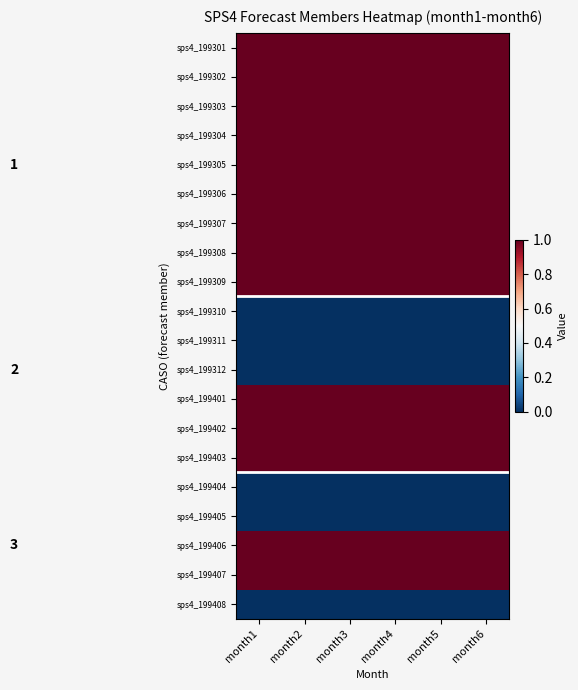

What is the spread (max minus min) of values at month5?

1